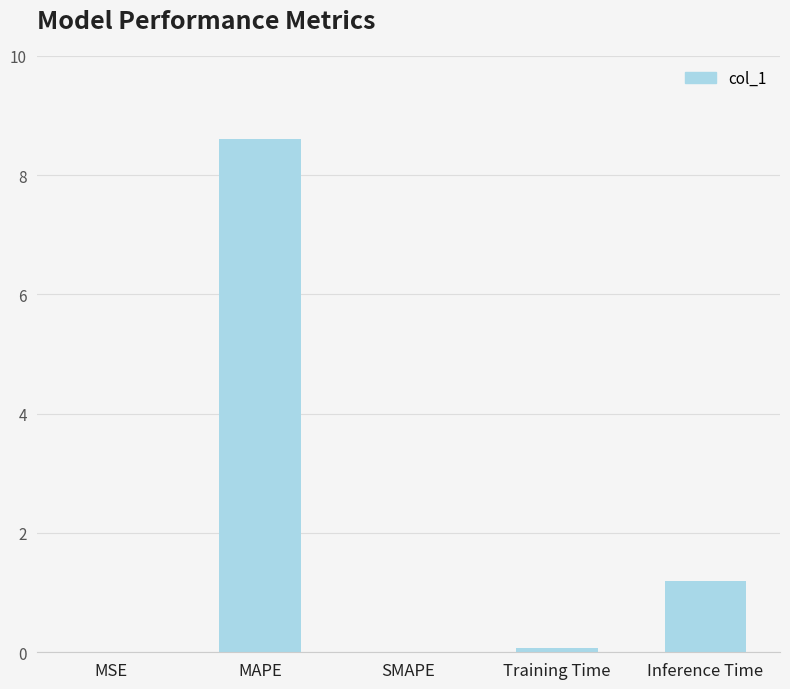

The value at MSE is 0.0. True or false?

True